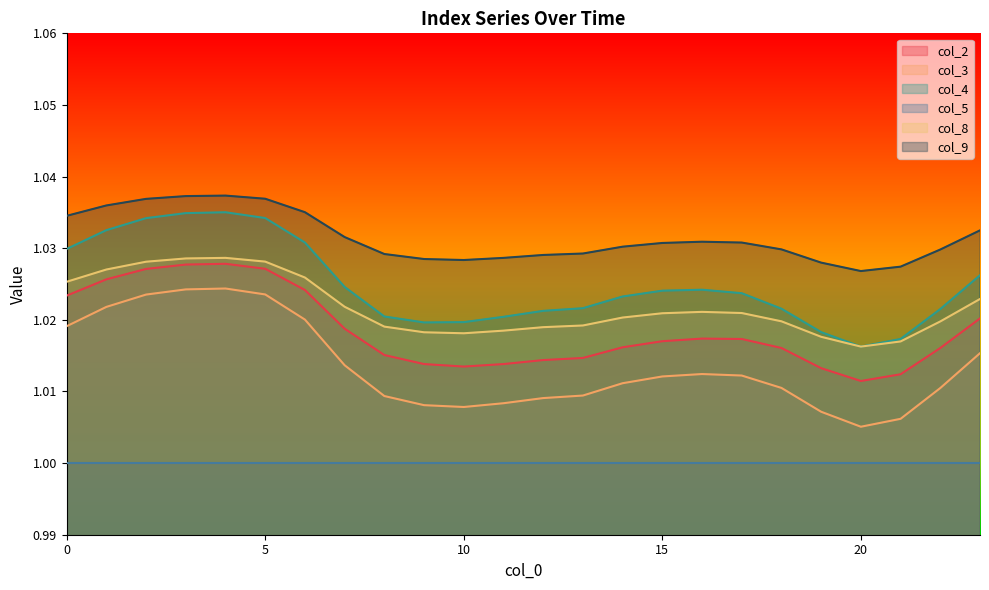

Where is the first local minimum for col_9?

10